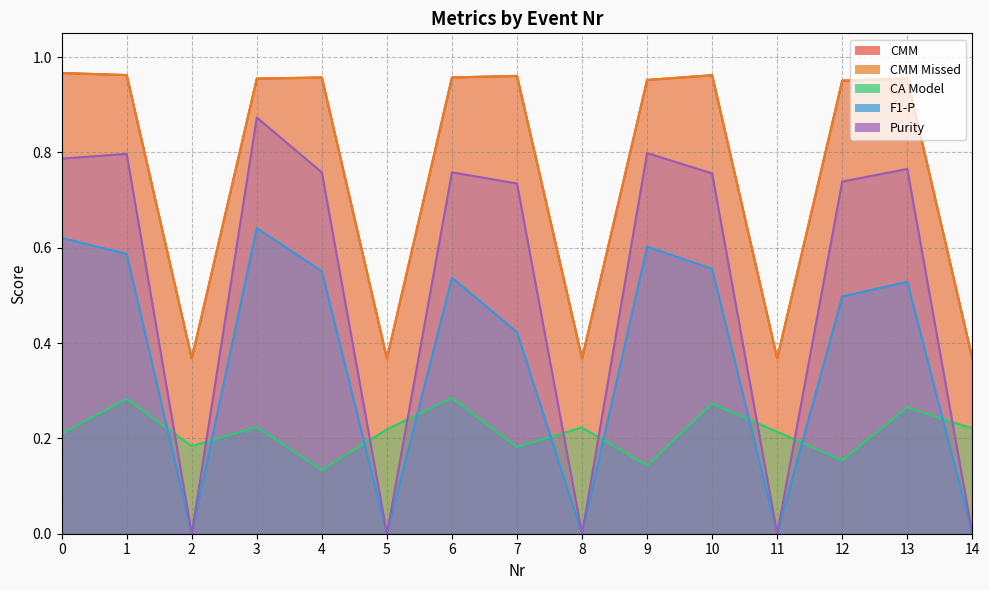

At which category is the sum across all series the highest?

3